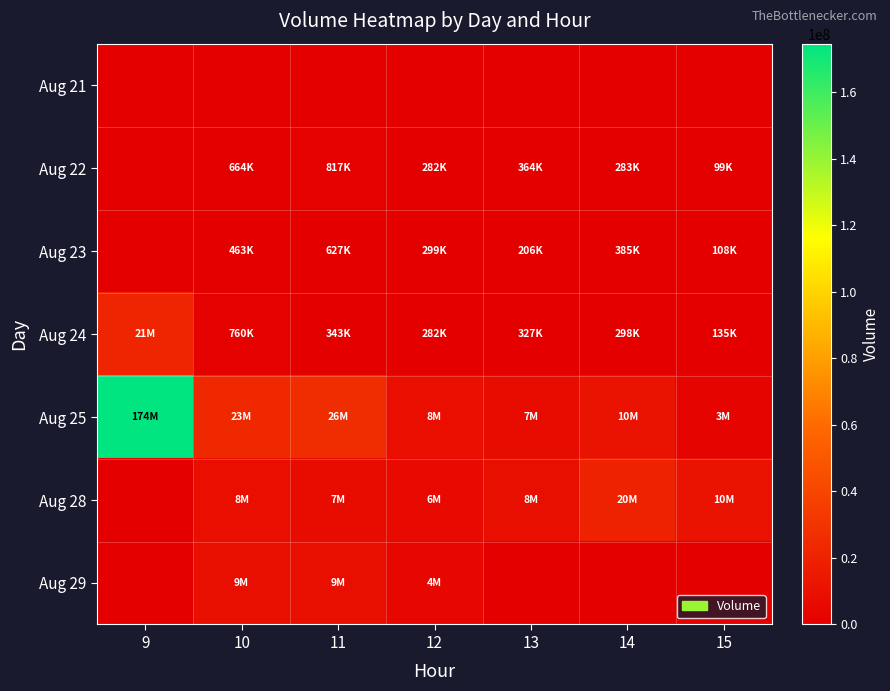

How many categories are shown in the chart?

7